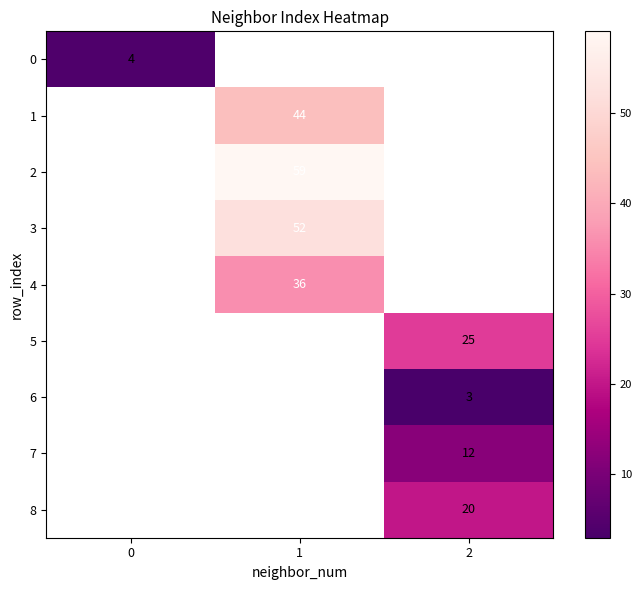

Which label corresponds to the largest value in the chart?

1